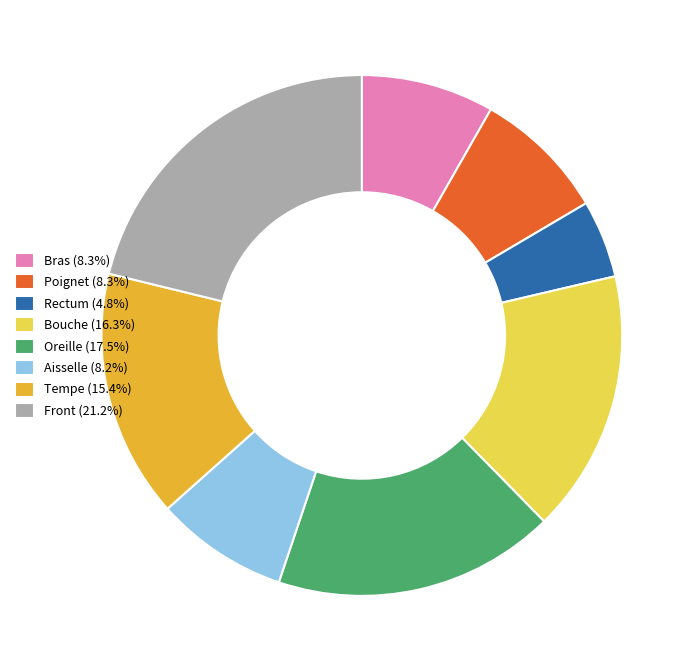

What is the ratio of the value at Front to the value at Aisselle?

2.6